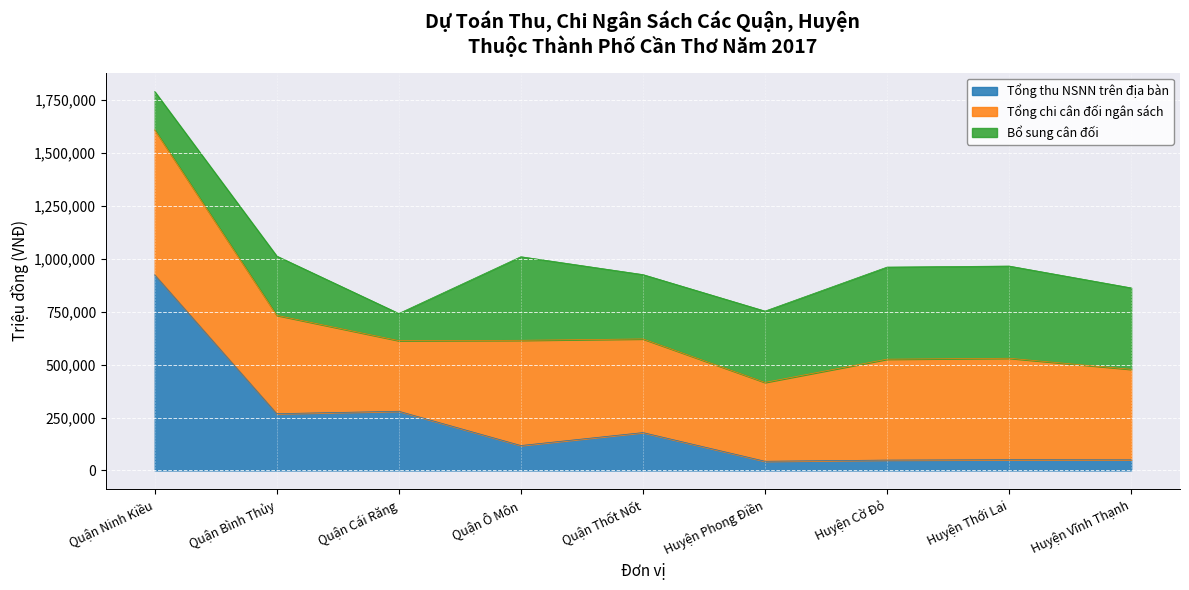

Is the value of Bổ sung cân đối at Huyện Thới Lai greater than the value of Tổng thu NSNN trên địa bàn at Quận Thốt Nốt?

Yes